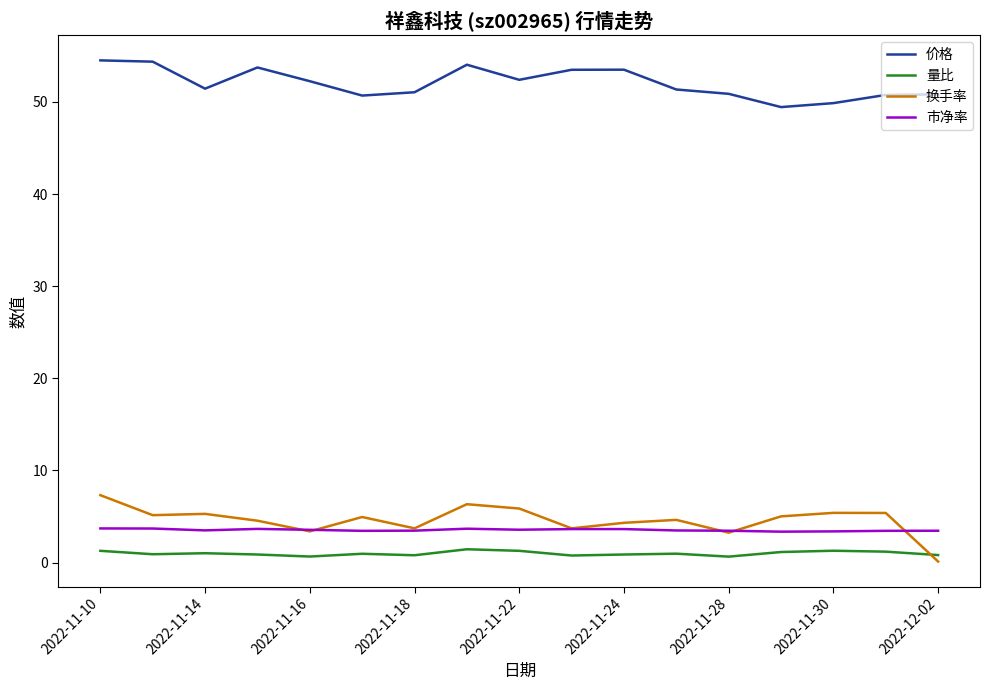

What is the highest value of the 换手率 series?

7.3